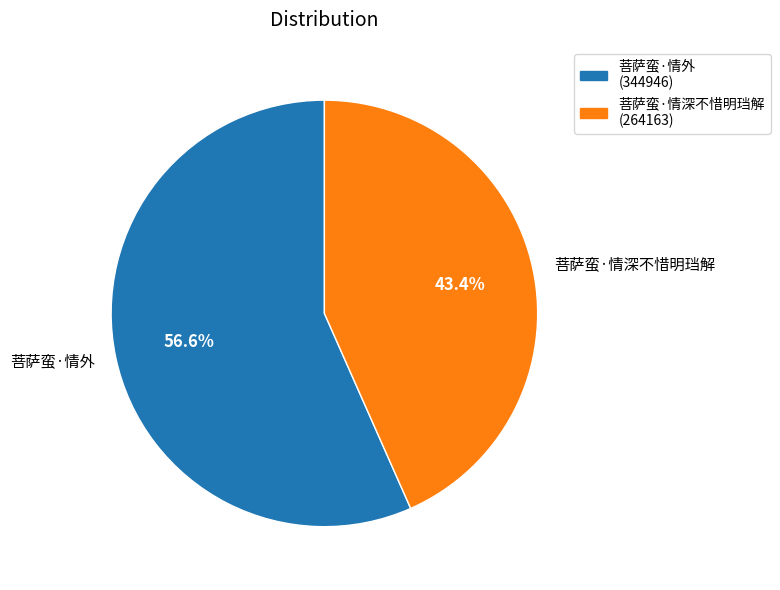

How many slices are in this pie chart?

2